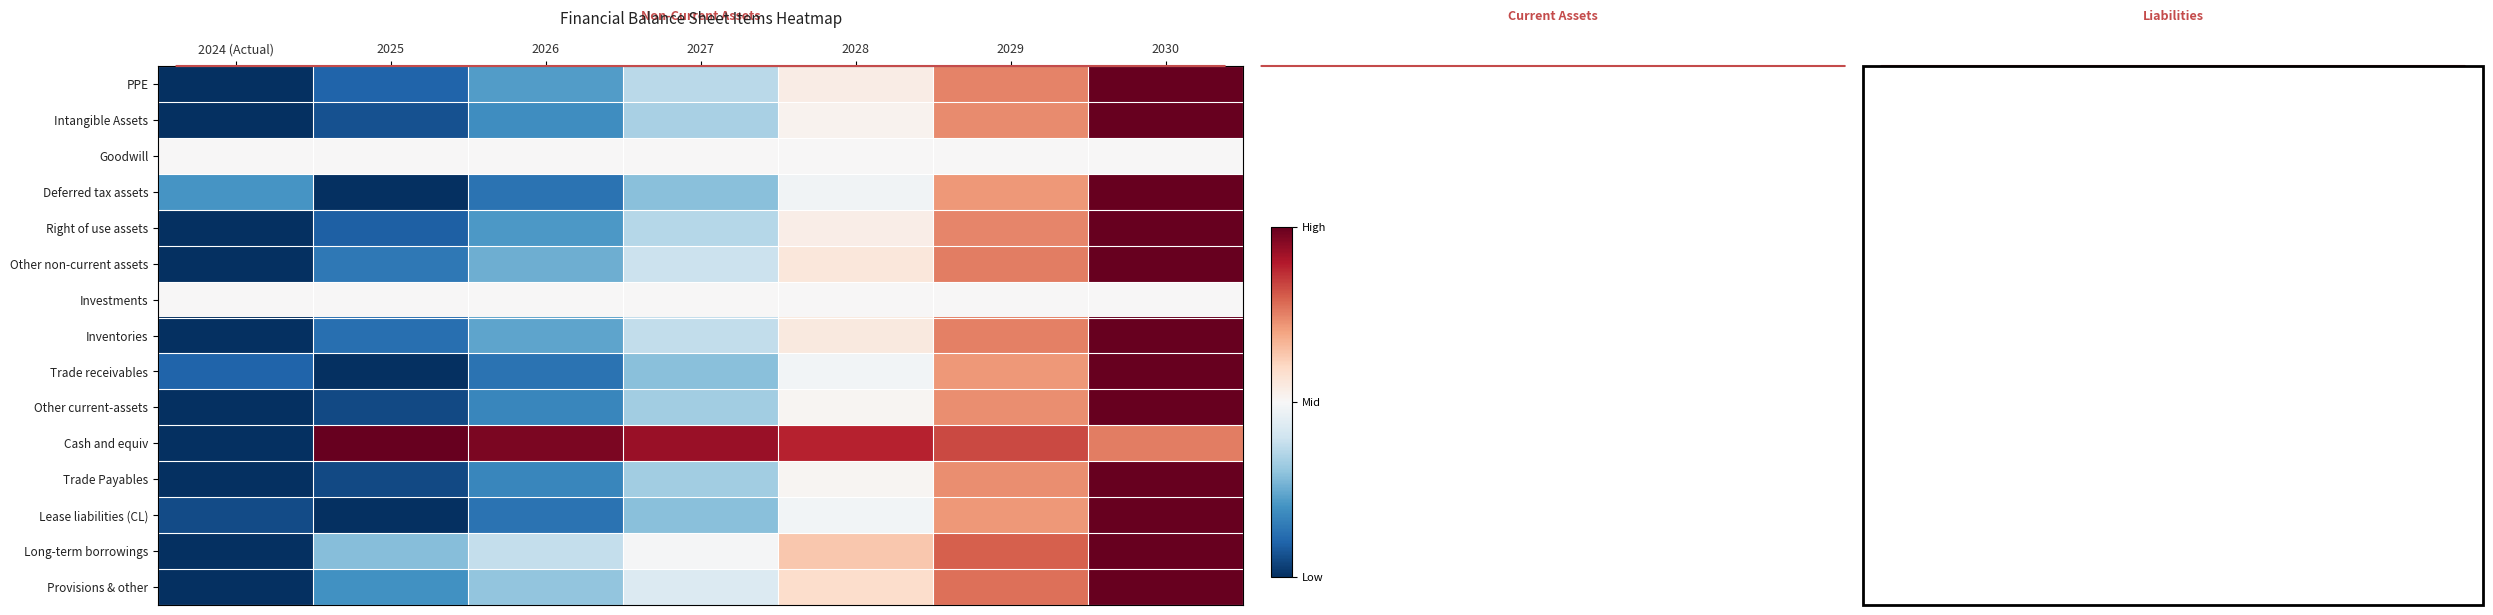

Which category has the highest value across all series?

2030